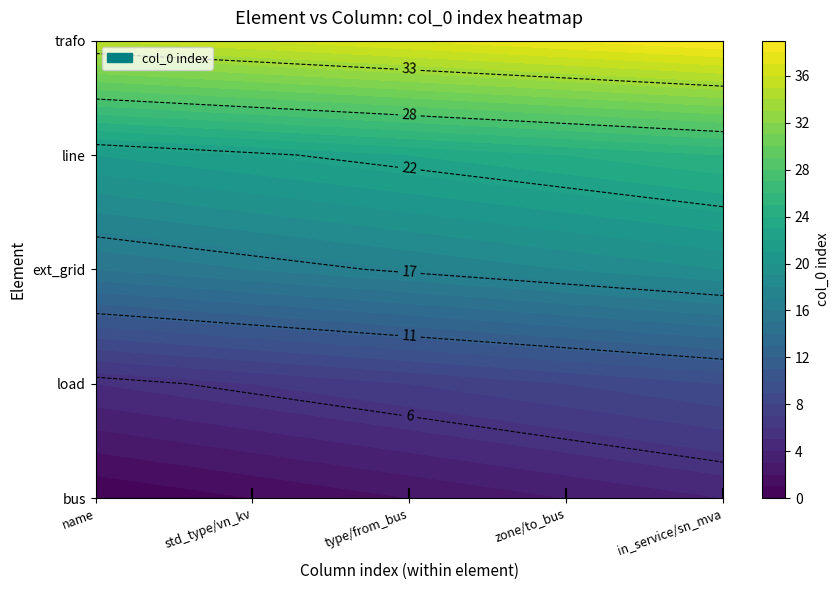

What is the spread (max minus min) of values at 3?

35